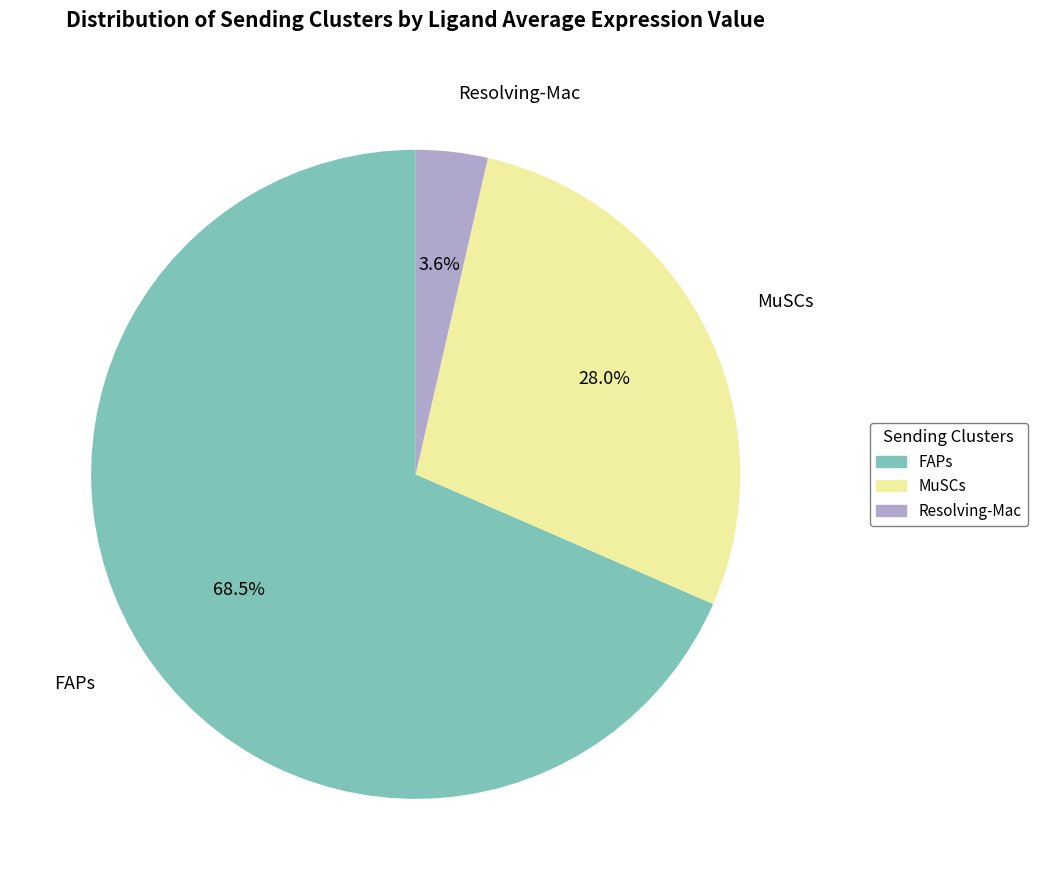

What is the smallest slice in the pie chart?

Resolving-Mac